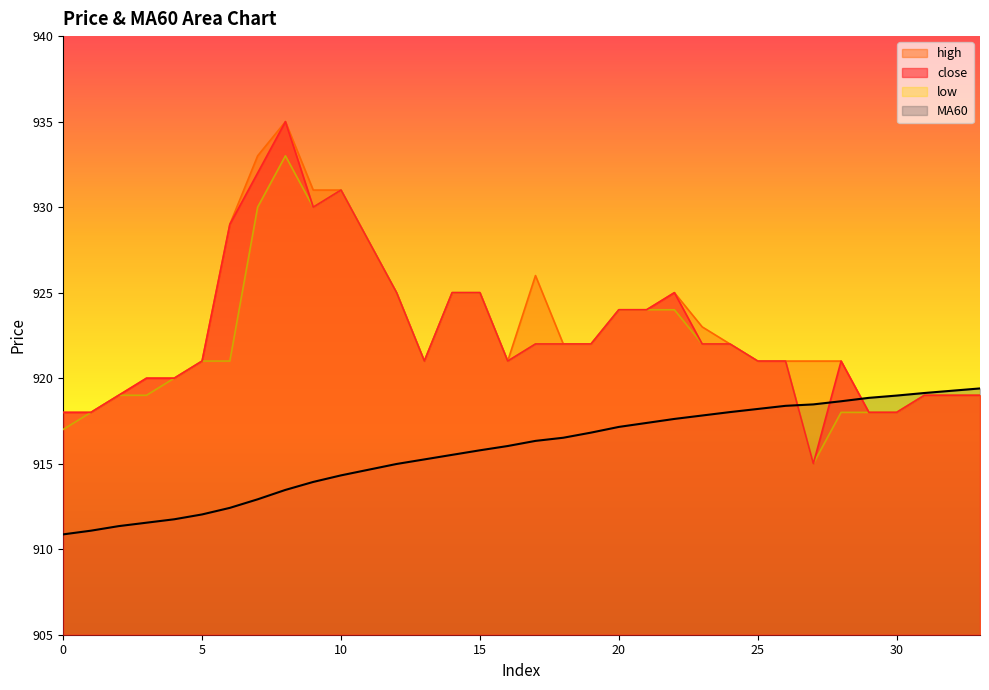

What is the average value of the high series?

923.1